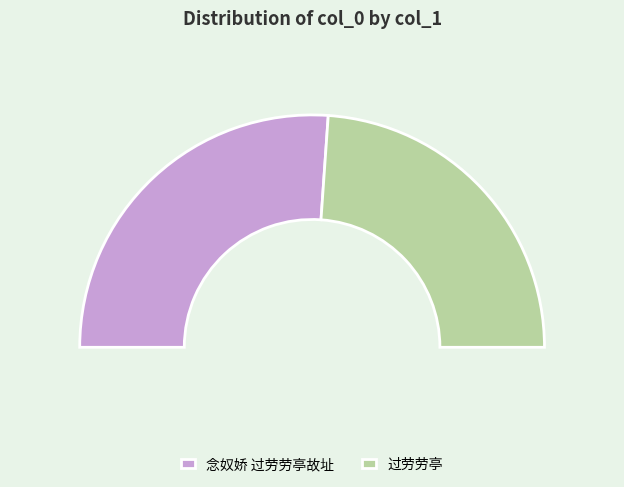

What is the change in value from 念奴娇 过劳劳亭故址 to 过劳劳亭?

-68384